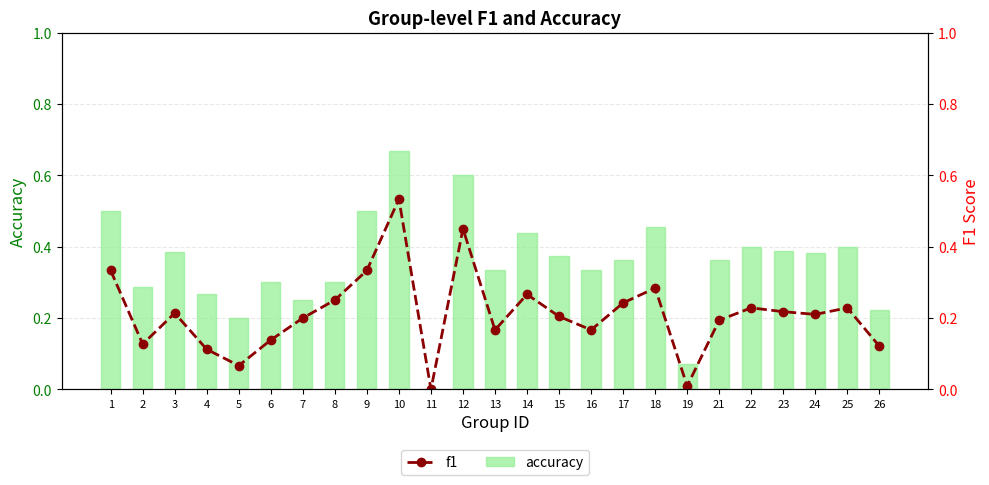

Which series has the largest total across all categories?

accuracy